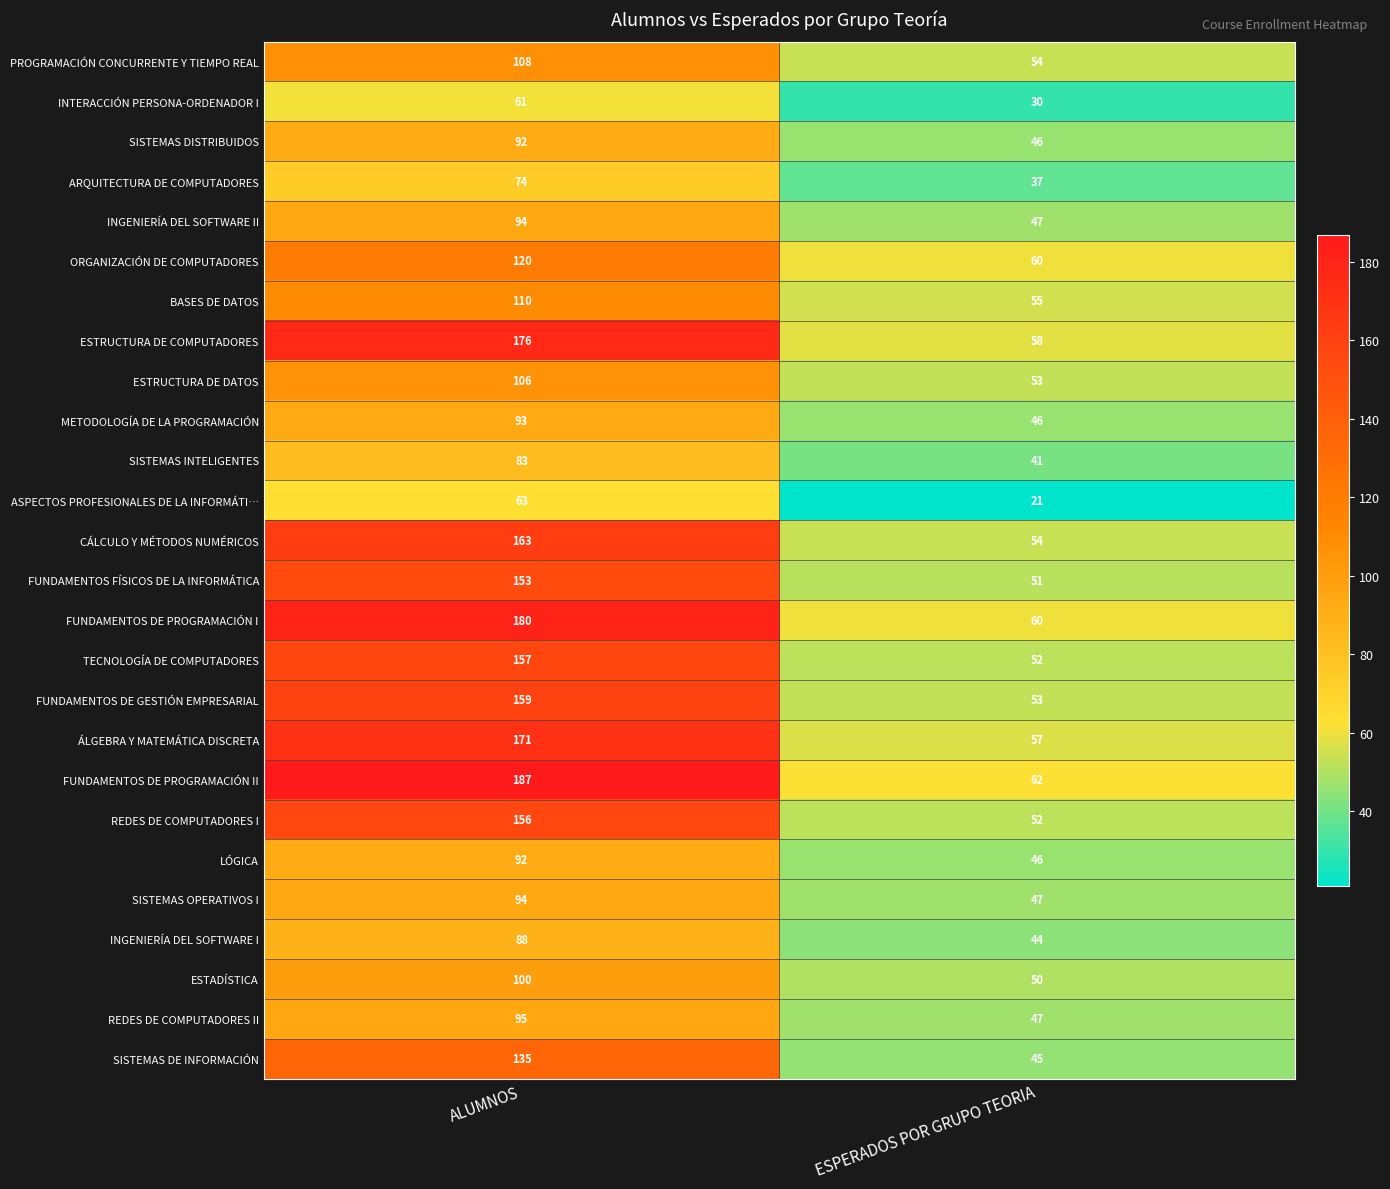

Which series has the widest spread of values?

FUNDAMENTOS DE PROGRAMACIÓN II